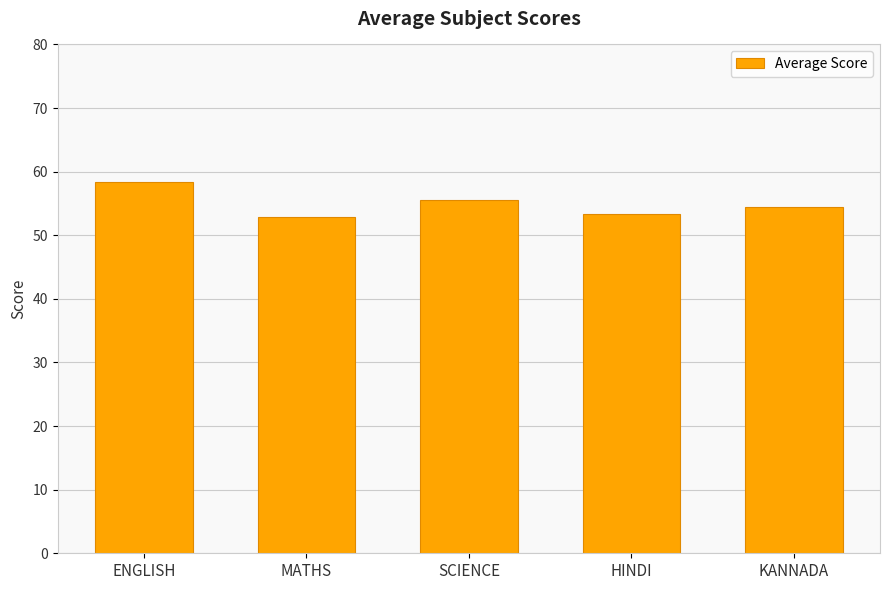

True or false: the data shows 21.7 at KANNADA.

False